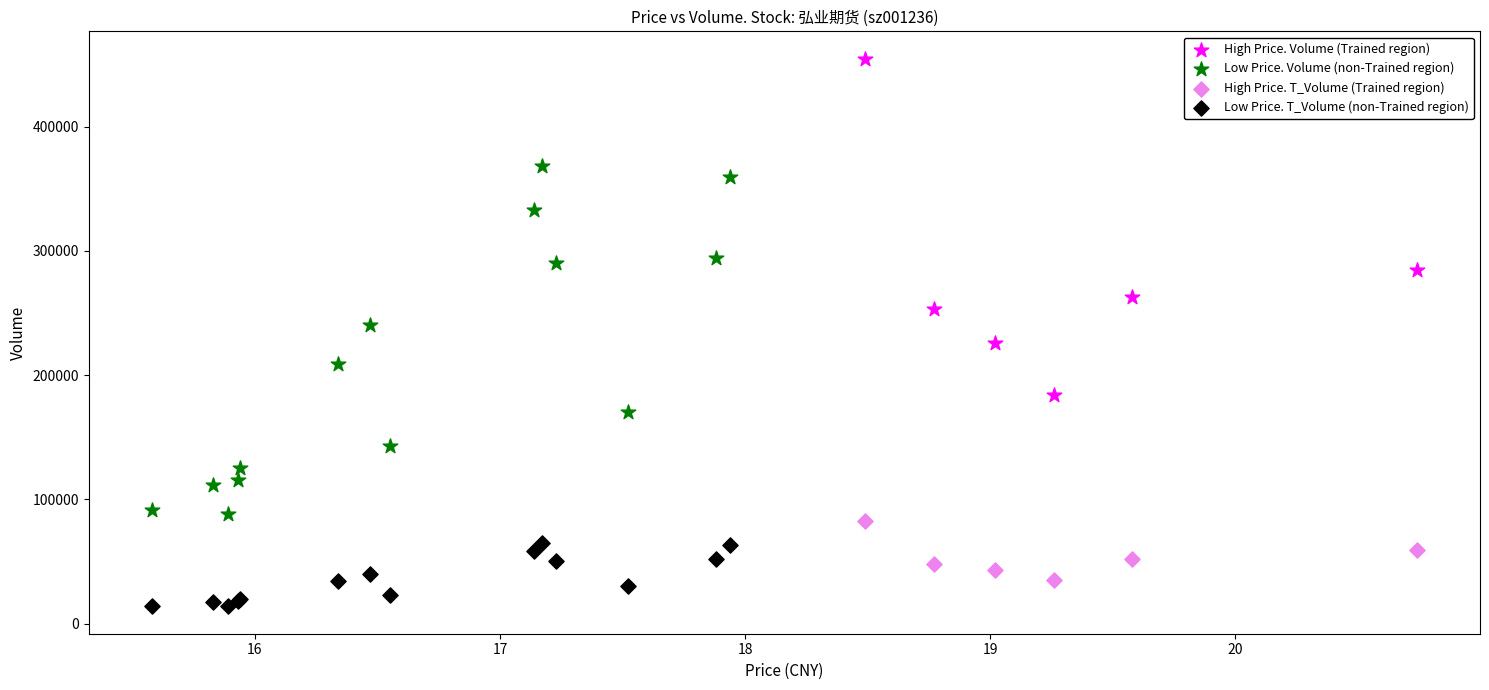

What are all the series names shown in the legend?

High Price. Volume (Trained region), Low Price. Volume (non-Trained region), High Price. T_Volume (Trained region), Low Price. T_Volume (non-Trained region)